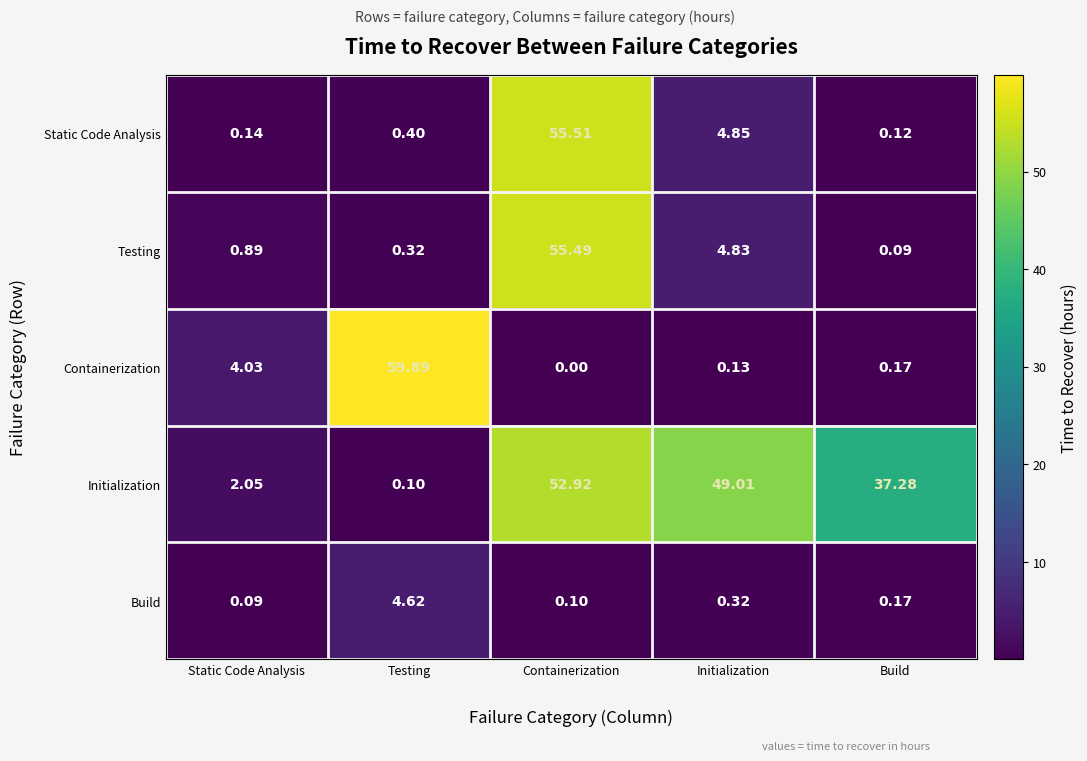

List the series in order of their peak value, highest first.

Containerization, Static Code Analysis, Testing, Initialization, Build